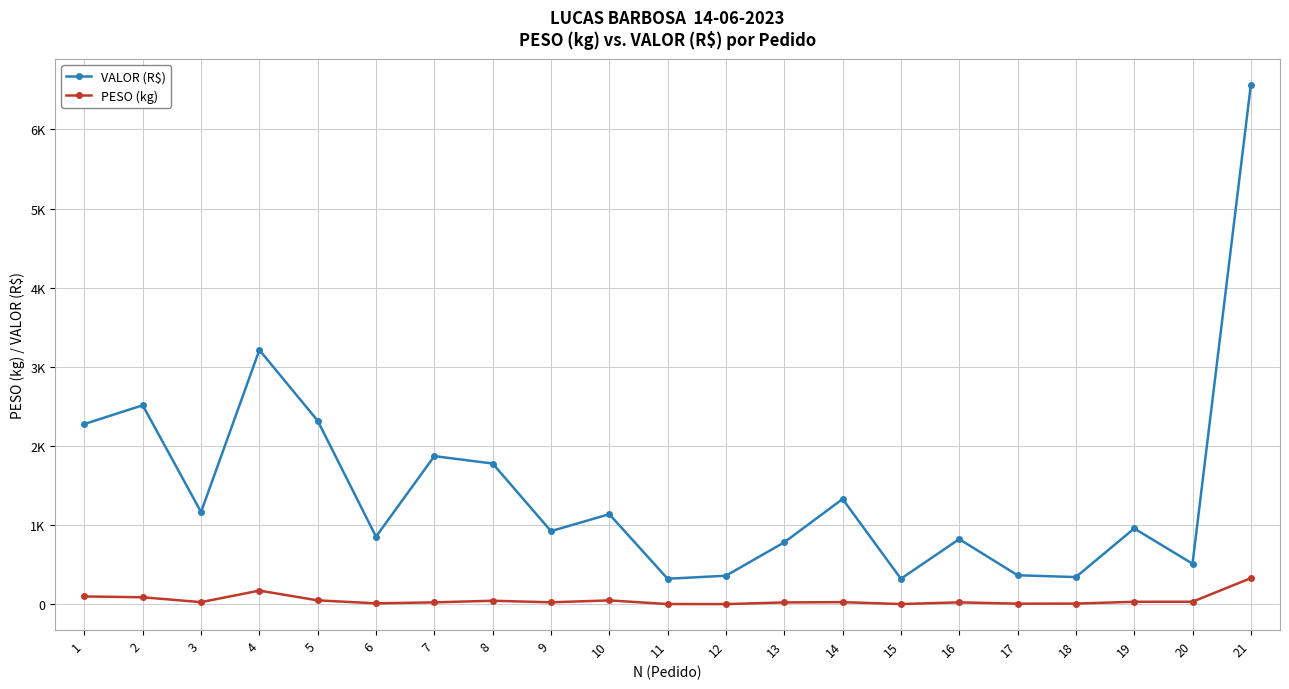

What is the spread (max minus min) of values at 17?

358.8